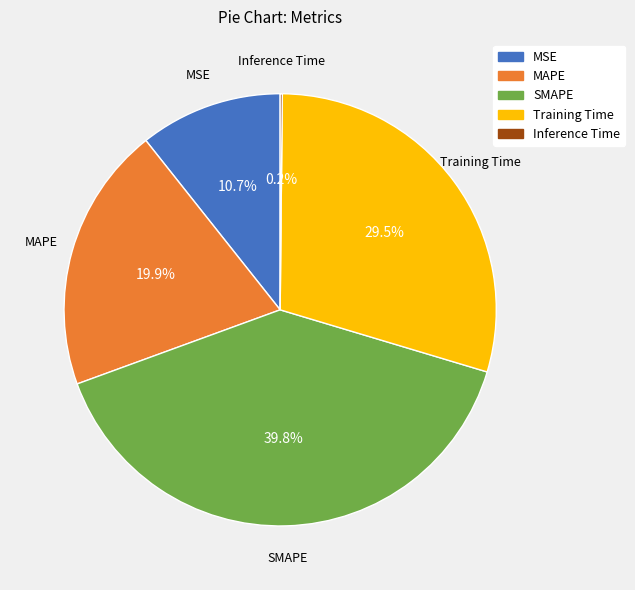

What portion of the pie excludes MSE?

89.3%